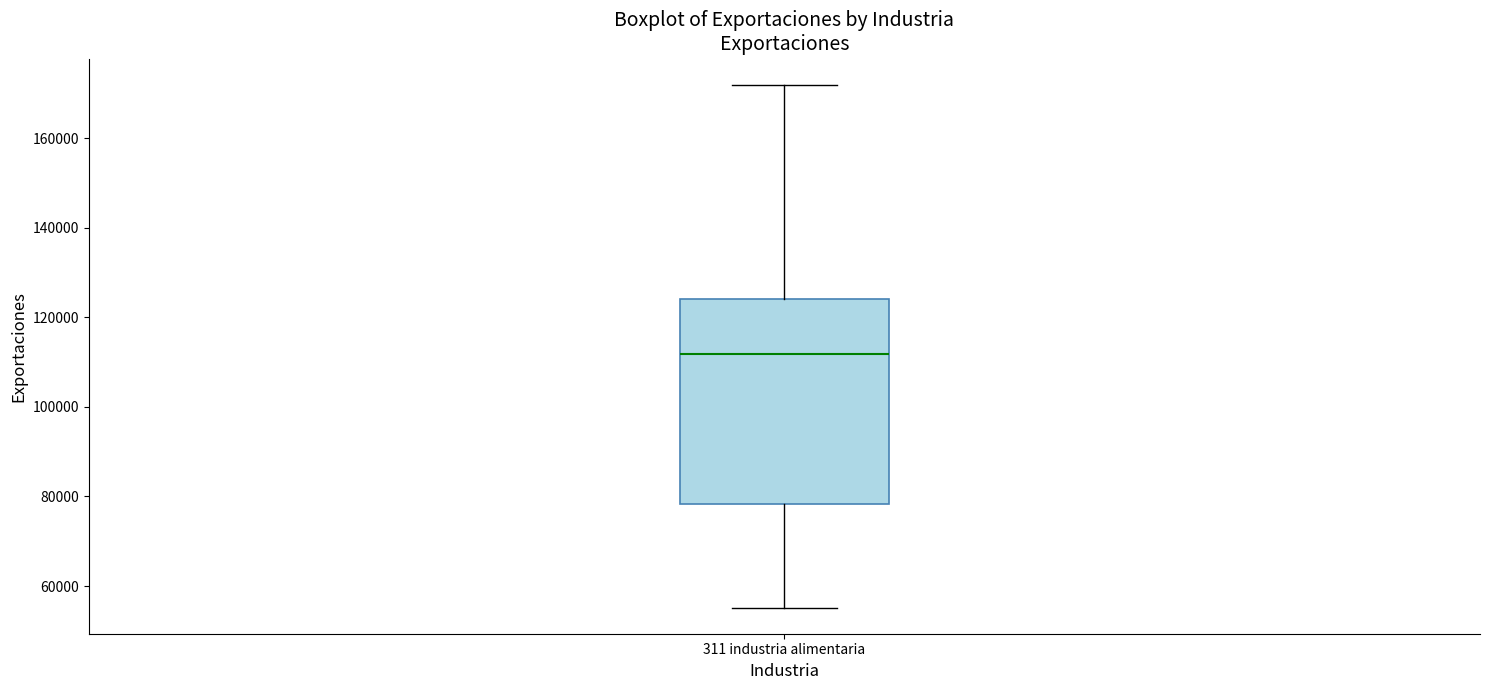

Transcribe this box plot: give where the median line is, the range the box spans, and where the two whiskers end, as read against the y-axis. The values are not printed on the chart, so give them approximately, as read against the axis.

median 112000, box 78000 to 124000, whiskers 56000 to 172000